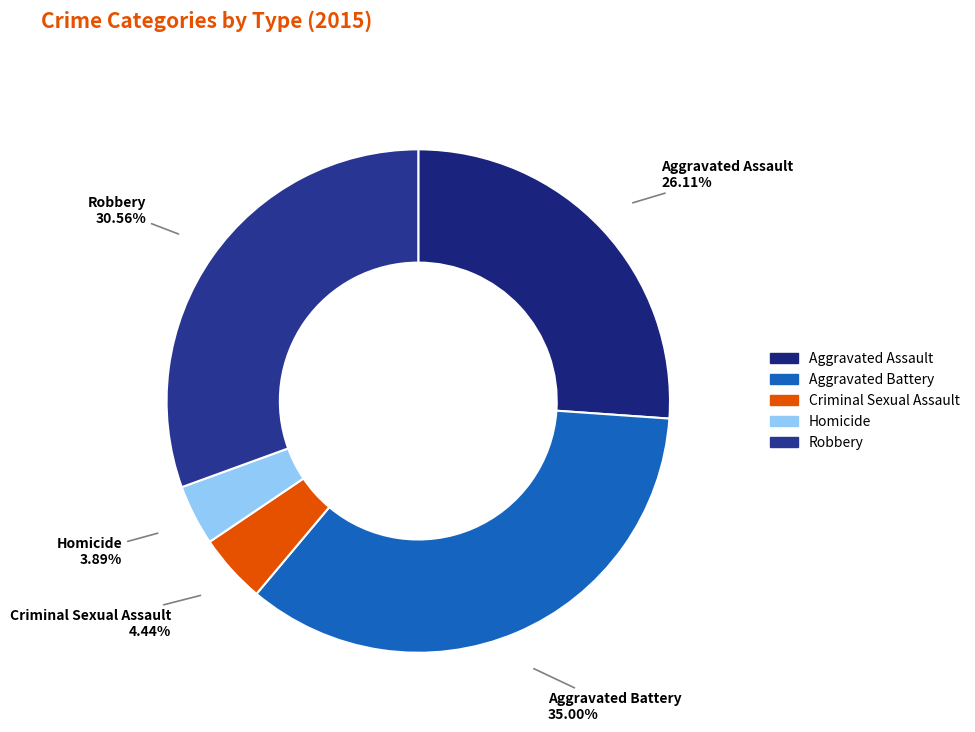

To the nearest percent, what portion does Homicide represent?

4%